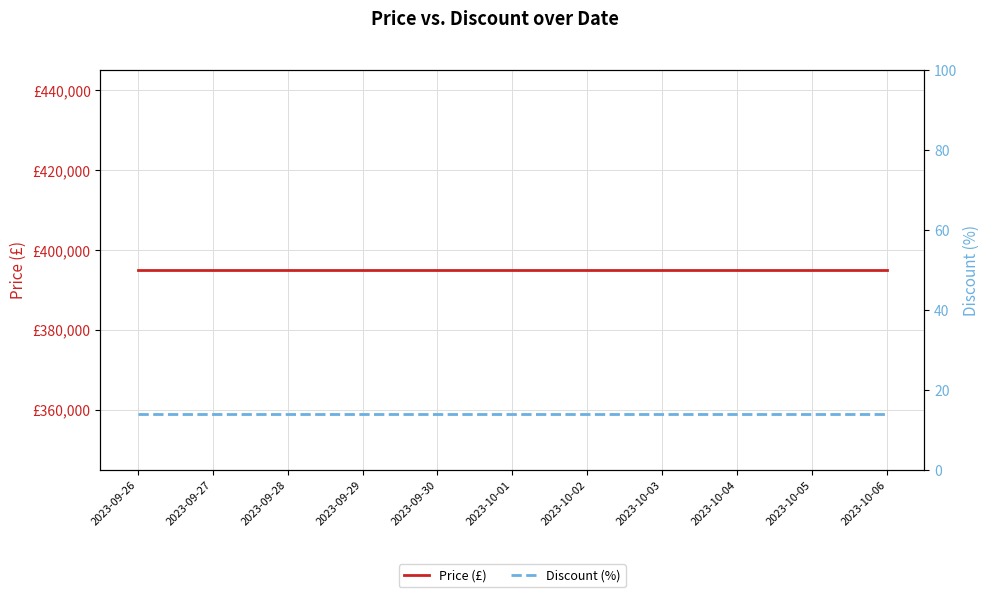

What is the highest value of the Price (£) series?

395000